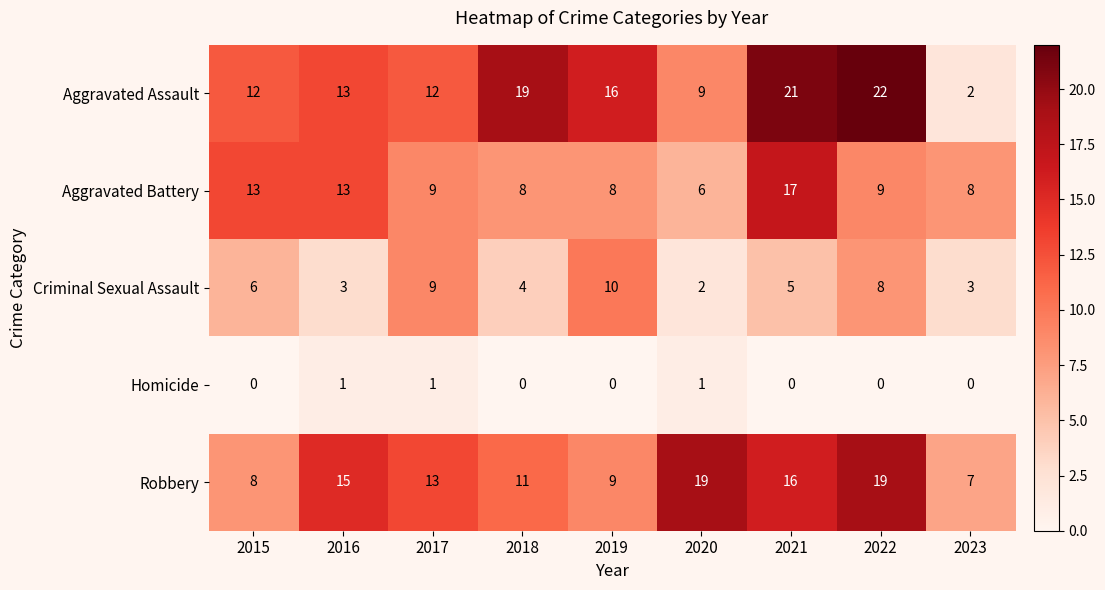

The Robbery series shows 8 at 2015. True or false?

True